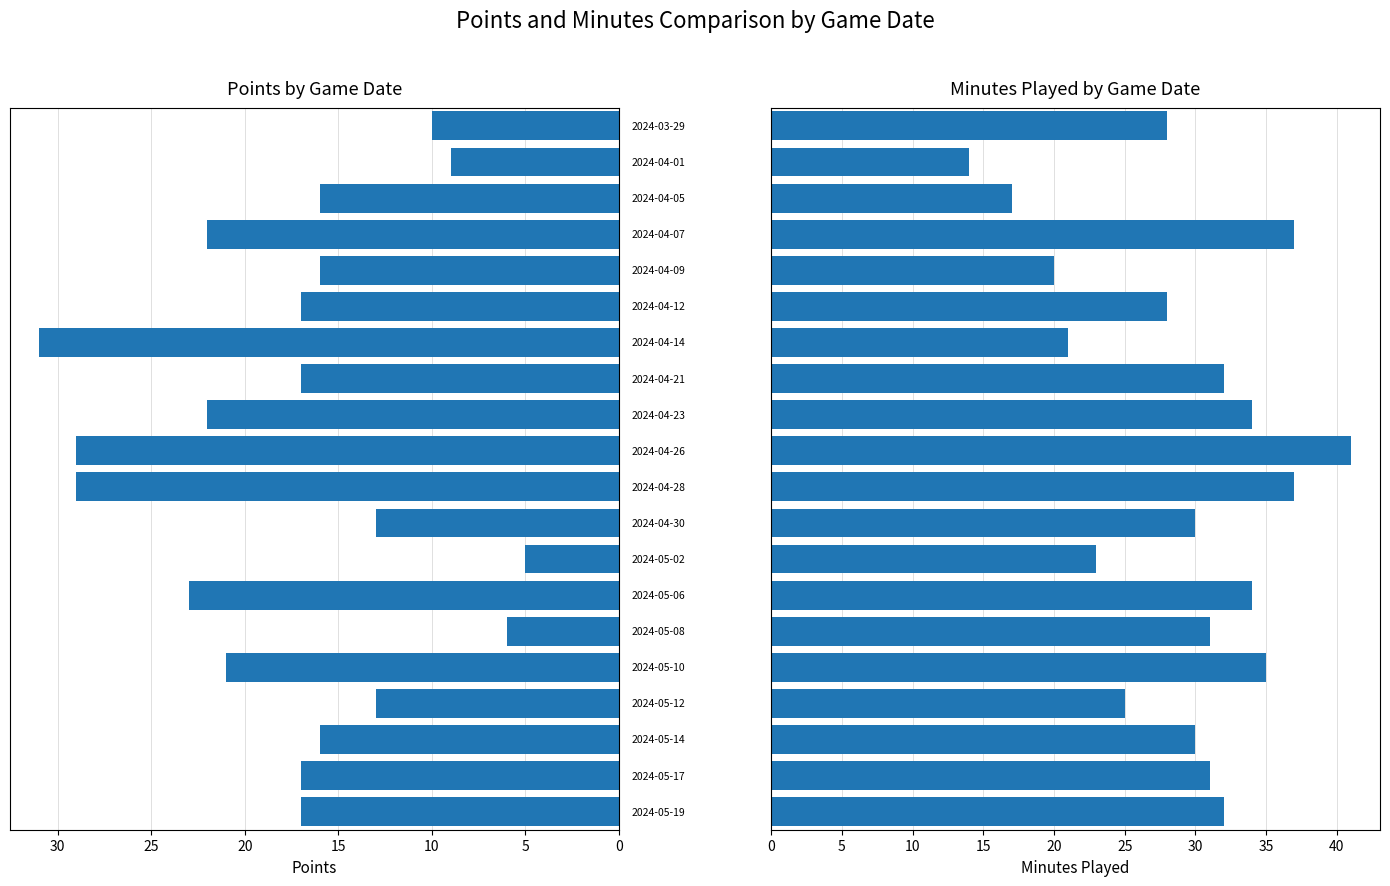

At which category is the sum across all series the highest?

10